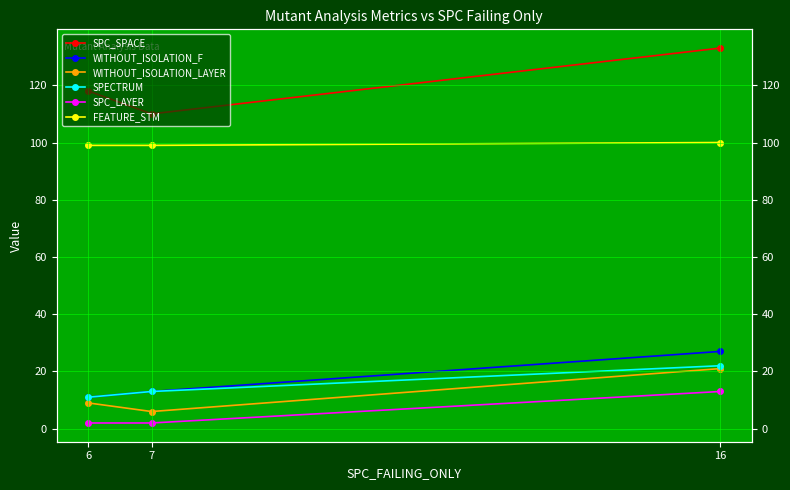

What are all the series names shown in the legend?

SPC_SPACE, WITHOUT_ISOLATION_F, WITHOUT_ISOLATION_LAYER, SPECTRUM, SPC_LAYER, FEATURE_STM